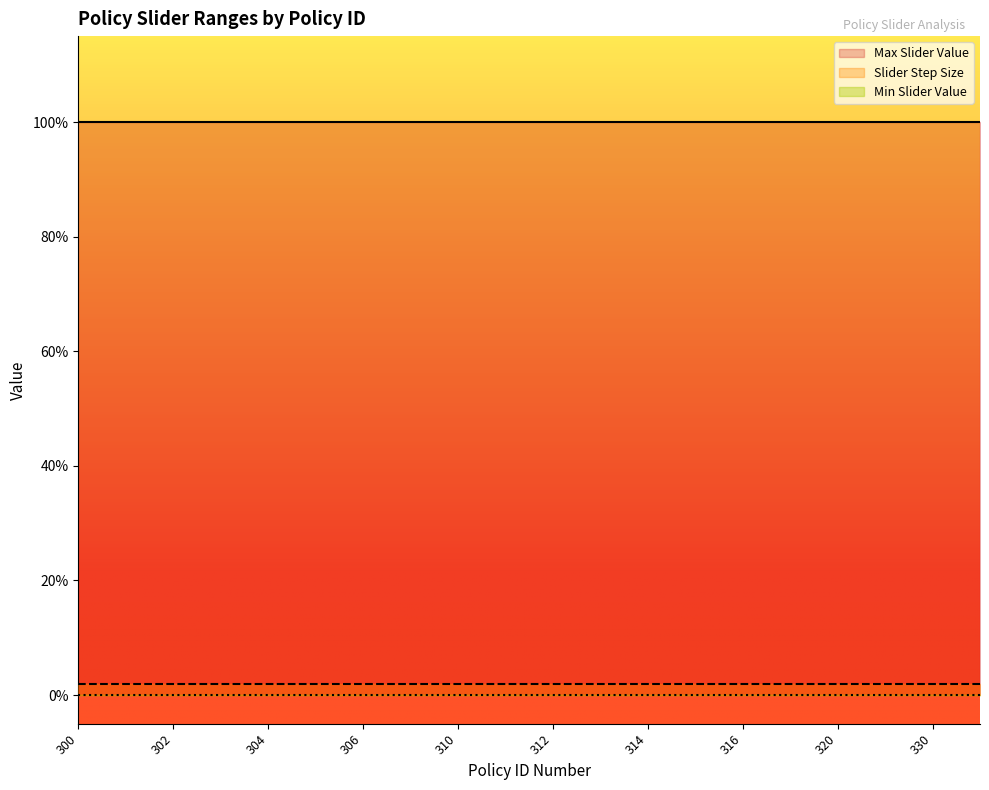

How many series are shown in this chart?

3